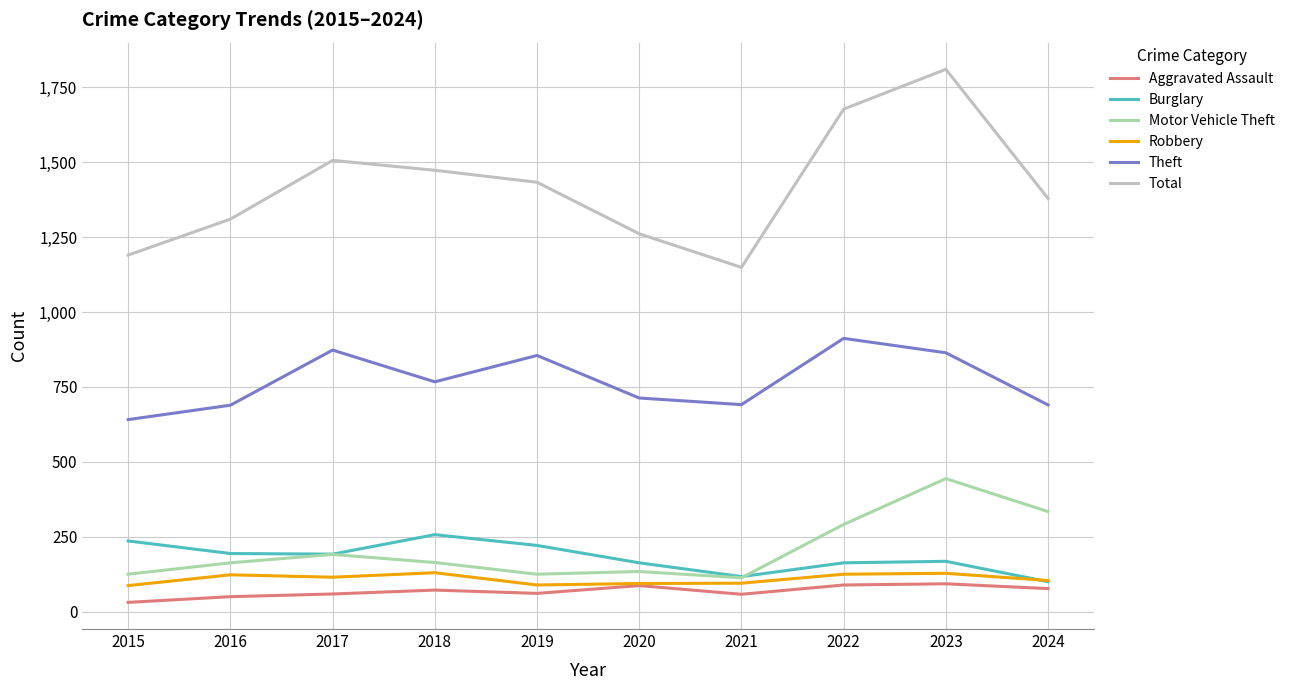

The value of Total at 2022 is 1677. True or false?

True